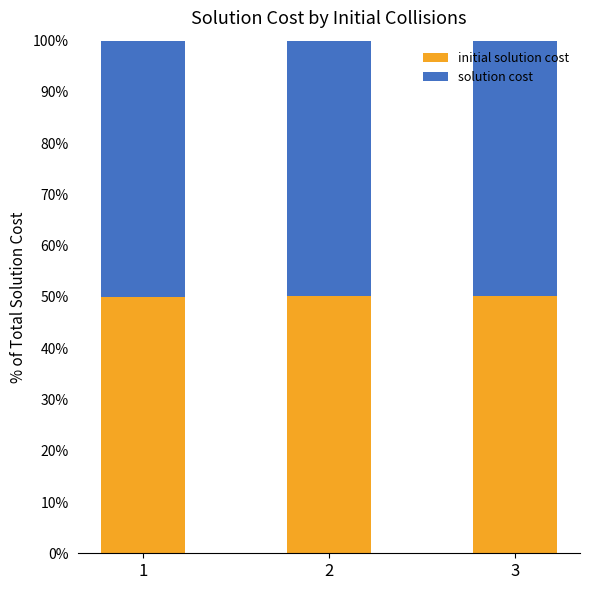

What is the total value across all series at 1?

100.0